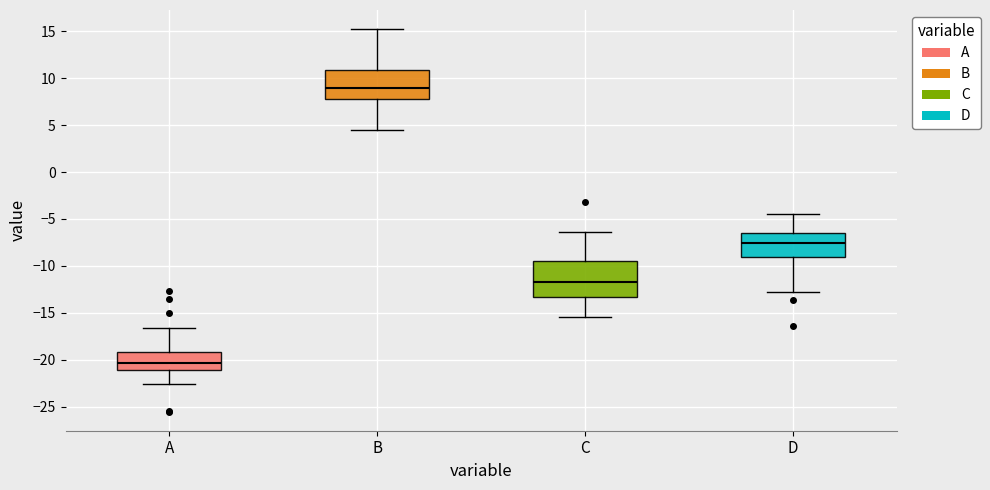

Reading left to right, read every box against the y-axis: the position of its median line, the range the box covers, and the ends of its whiskers. The values are not printed on the chart, so give them approximately, as read against the axis.

A: median -20.5, box -21.0 to -19.0, whiskers -22.5 to -16.5
B: median 9.0, box 8.0 to 11.0, whiskers 4.5 to 15.0
C: median -11.5, box -13.5 to -9.5, whiskers -15.5 to -6.5
D: median -7.5, box -9.0 to -6.5, whiskers -12.5 to -4.5